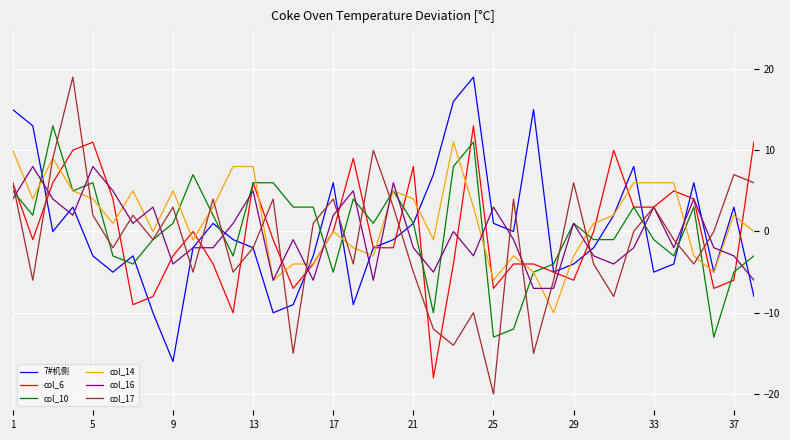

Which series has the widest spread of values?

col_17